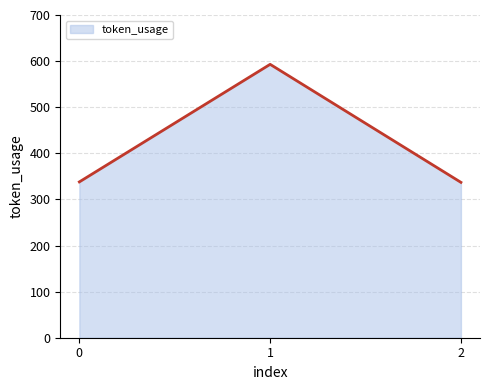

Reading left to right, transcribe all the data shown in this chart.

0=338	1=593	2=337